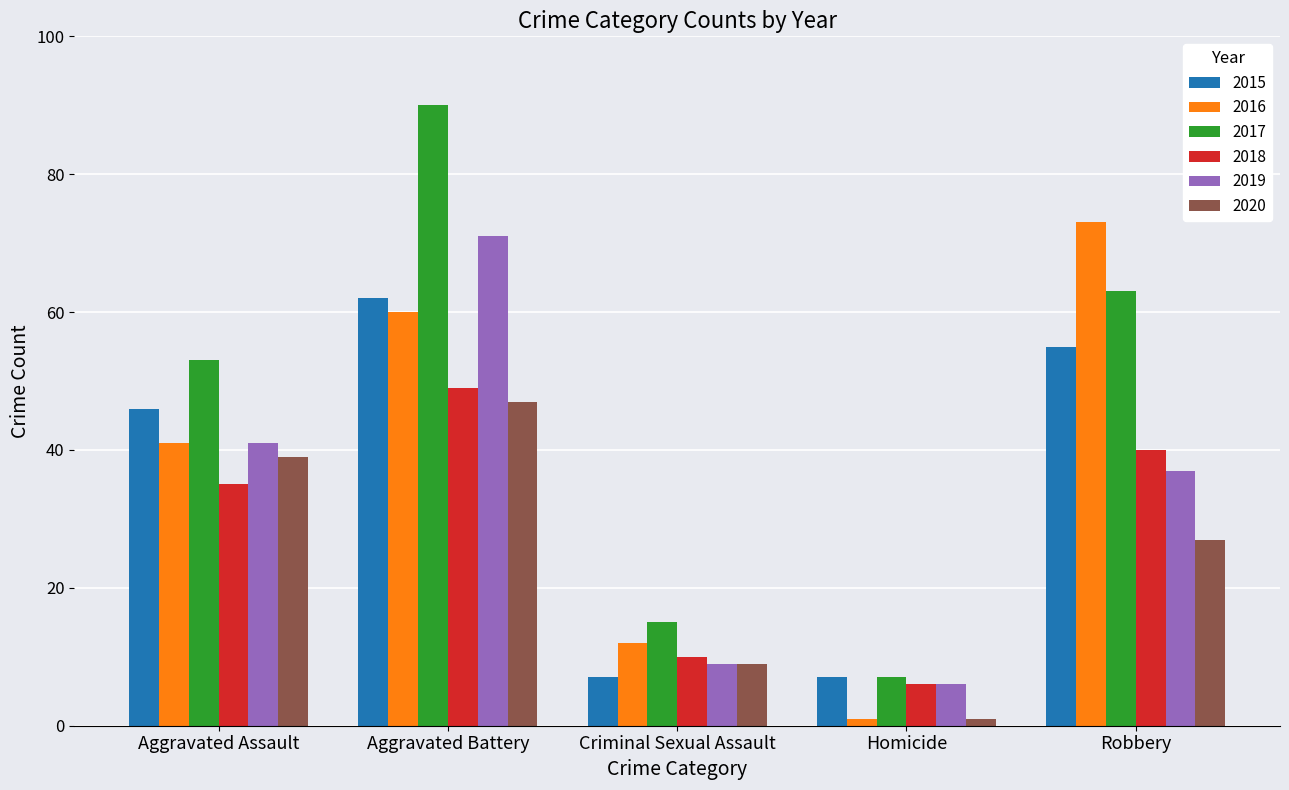

True or false: 2017 has a value of 53 at Aggravated Assault.

True